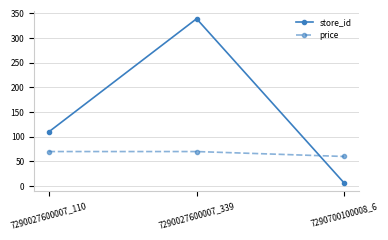

Reading left to right, list all the values displayed in this chart.

store_id: 110.0	339.0	6.0
price: 69.9	69.9	59.9